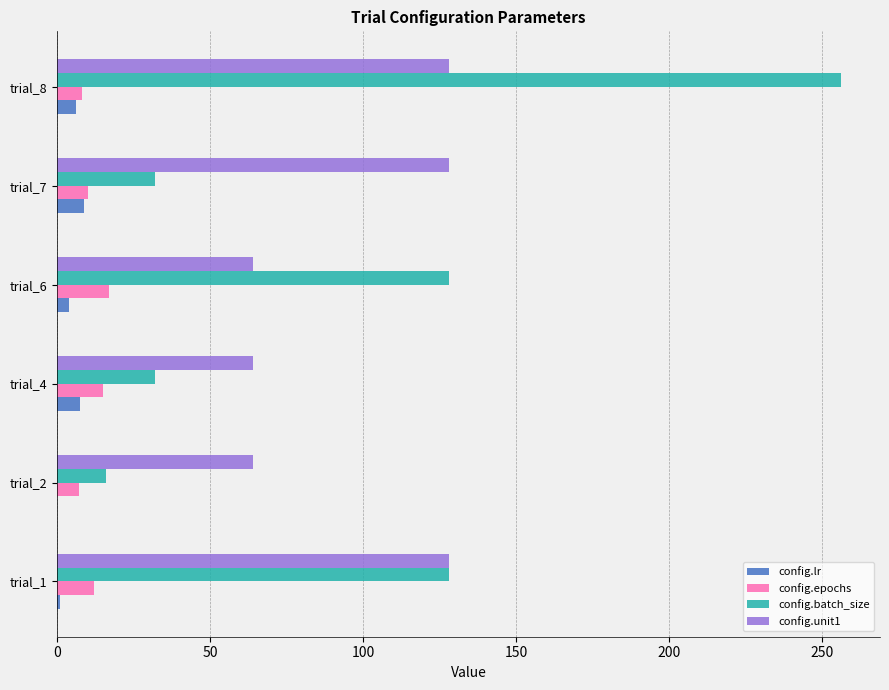

What is the sum of all config.lr values?

27.3